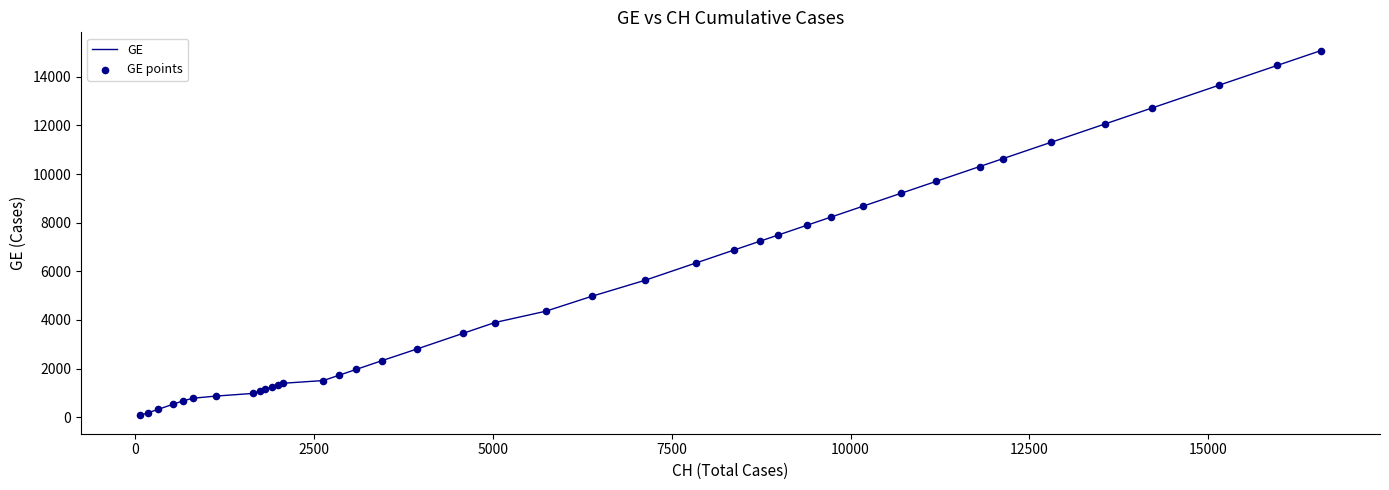

What is the maximum value shown in the chart?

15077